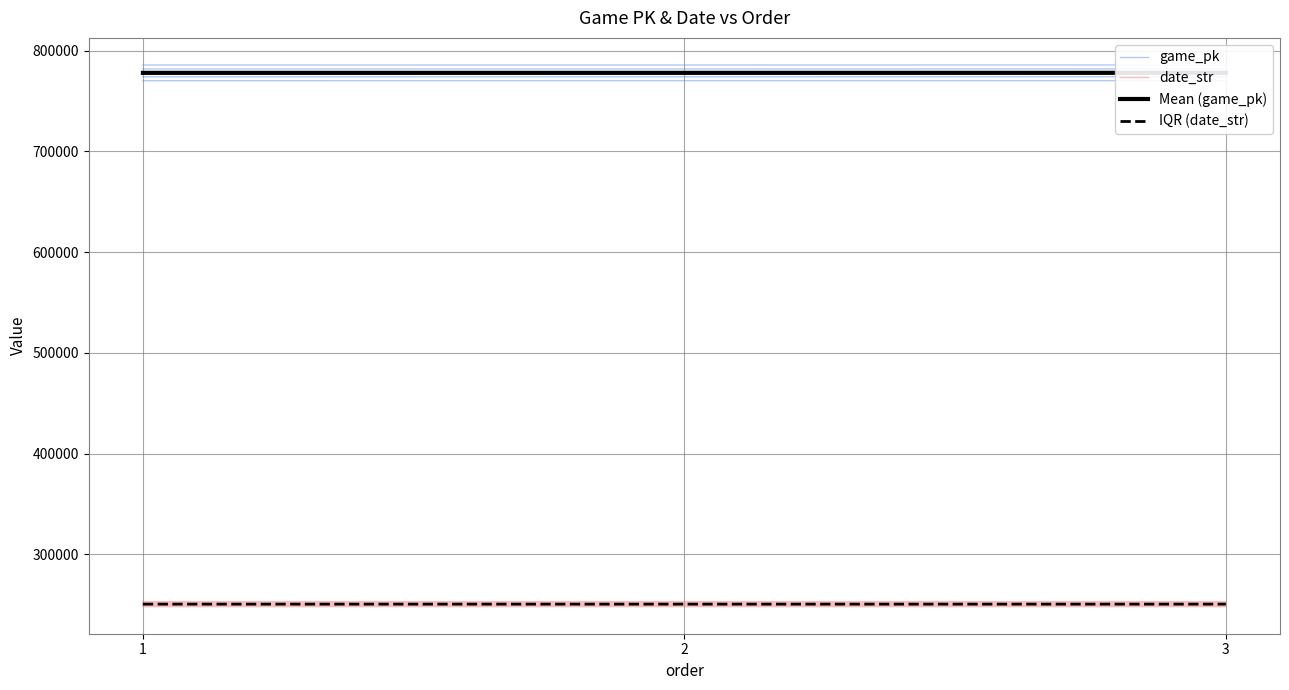

What is the sum of the Mean (game_pk) values at 2 and 3?

1555727.0